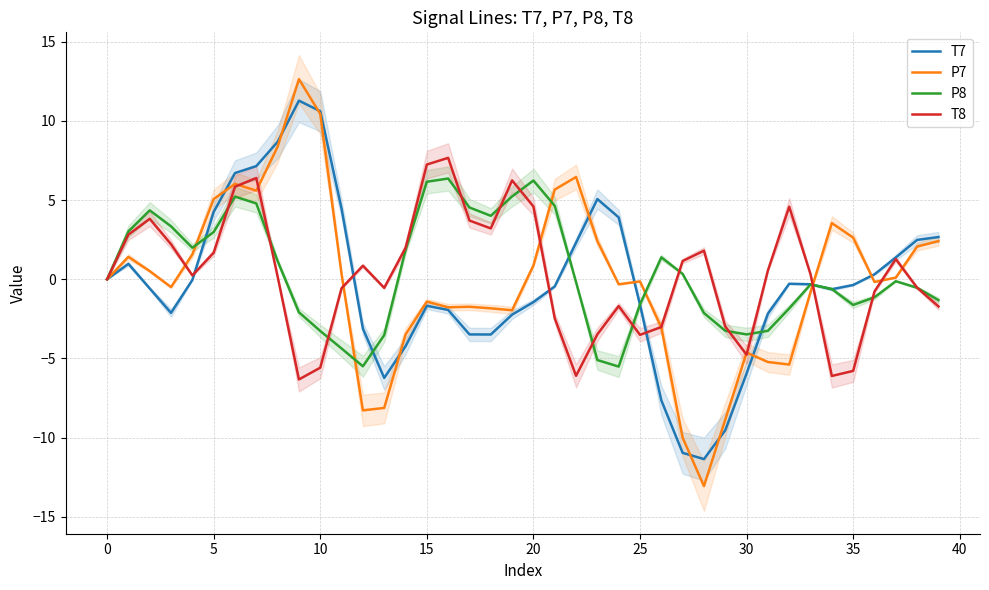

What is the highest value of the T7 series?

11.3